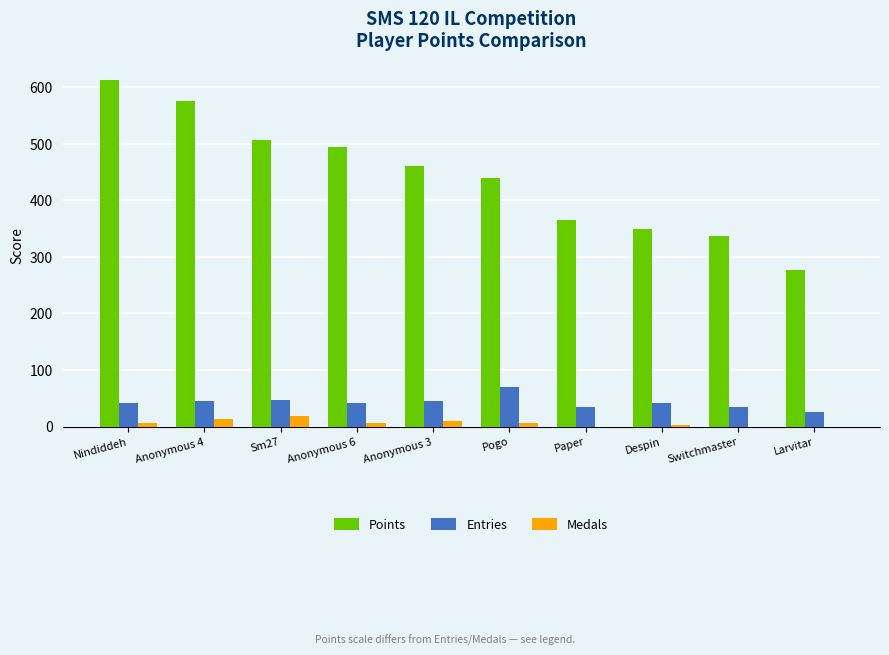

Which series changed the most between Sm27 and Switchmaster?

Points